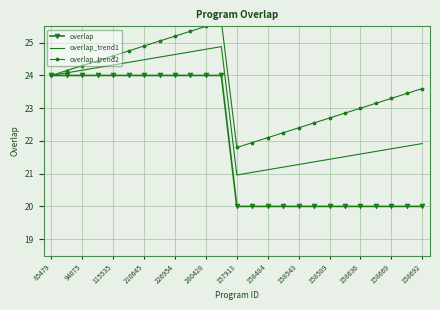

Which series has the largest range (max minus min)?

overlap